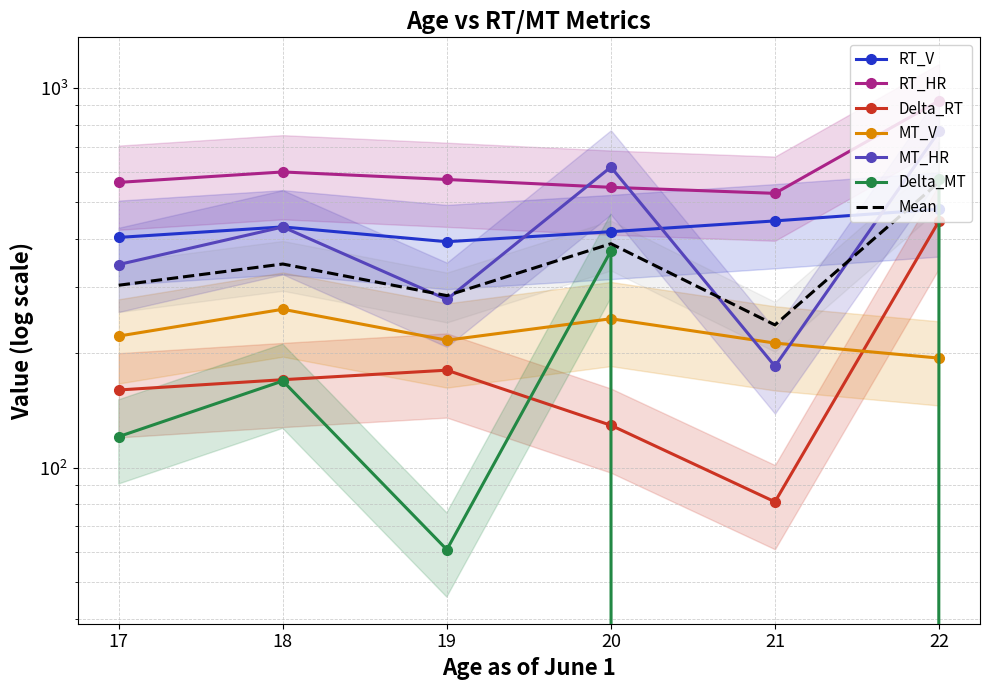

Is this an area chart (filled region under the line)?

No